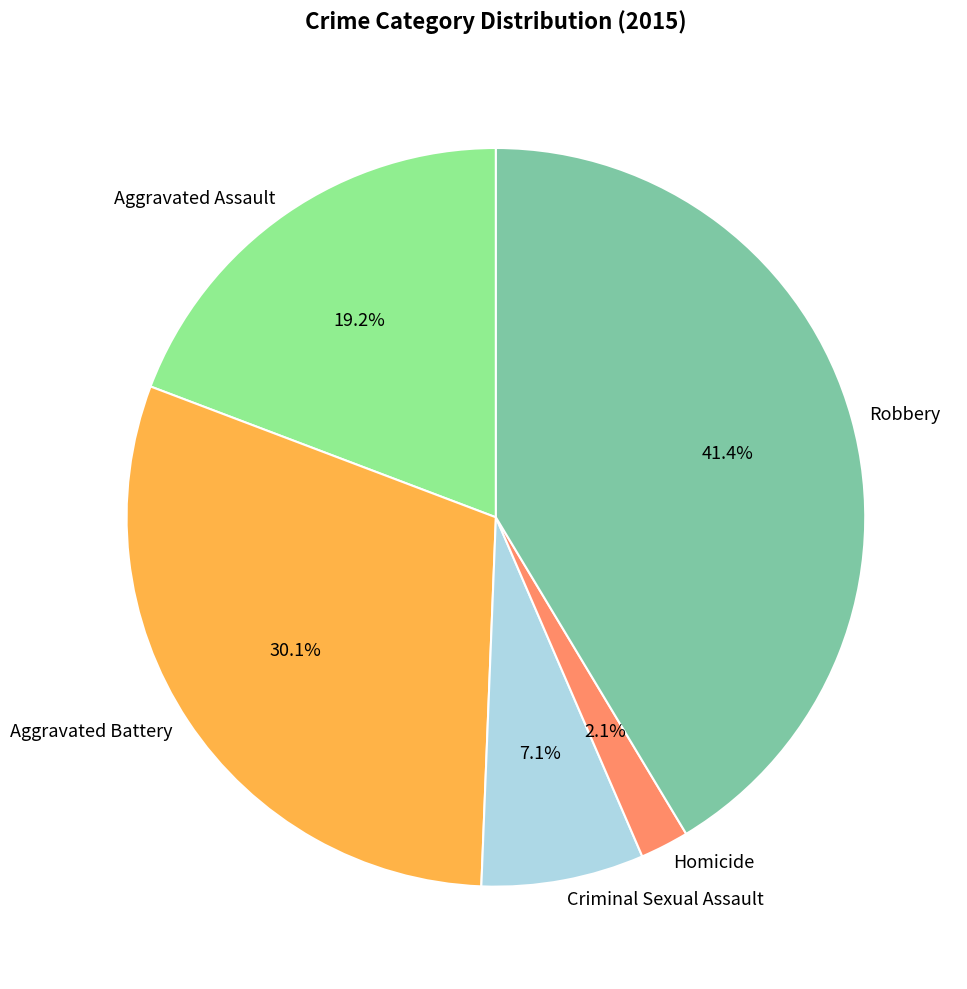

How many slices are in this pie chart?

5